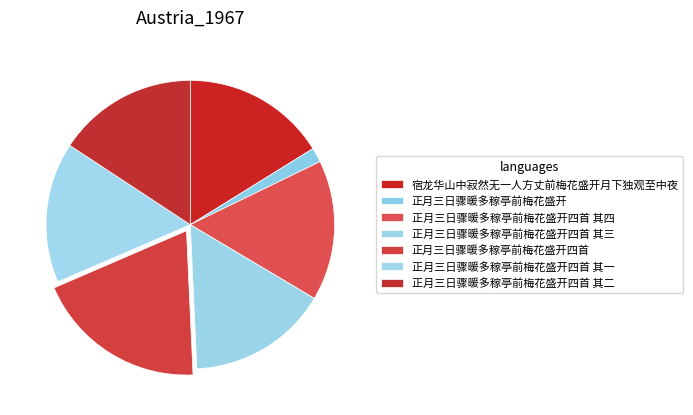

How many slices are in this pie chart?

7